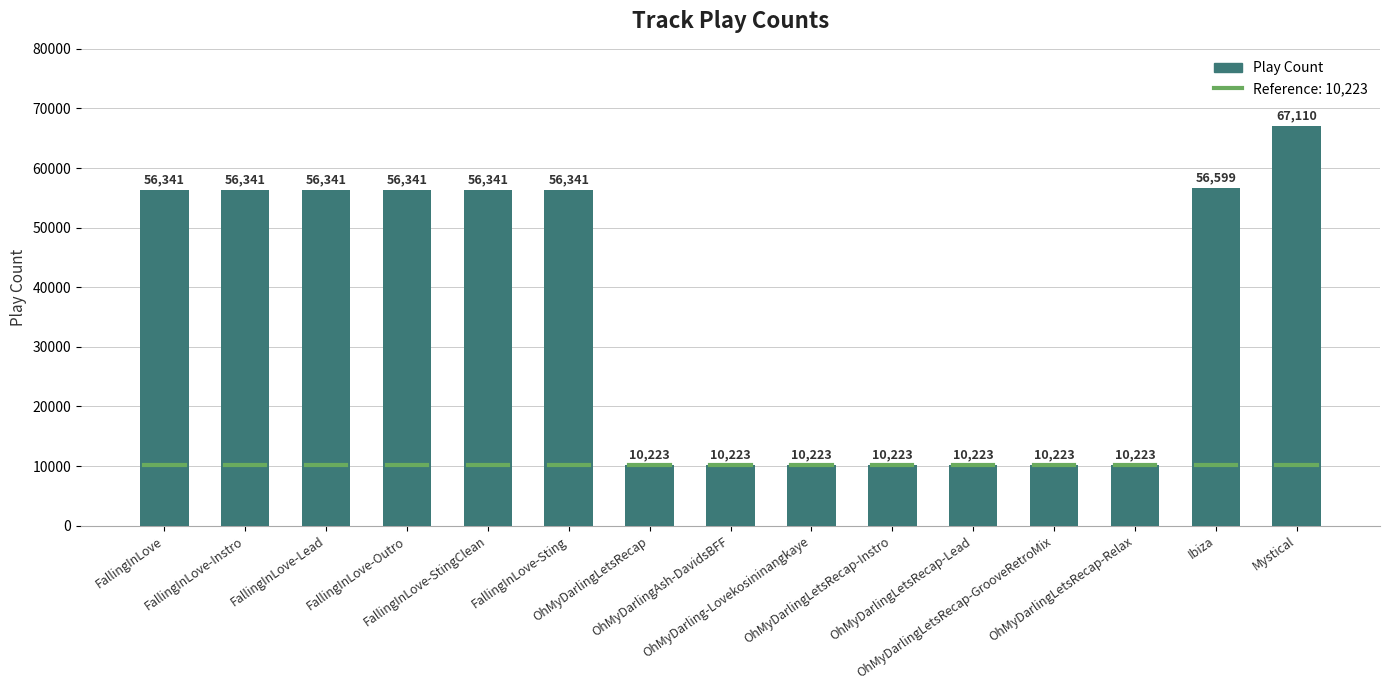

How many data points are less than 56341?

7